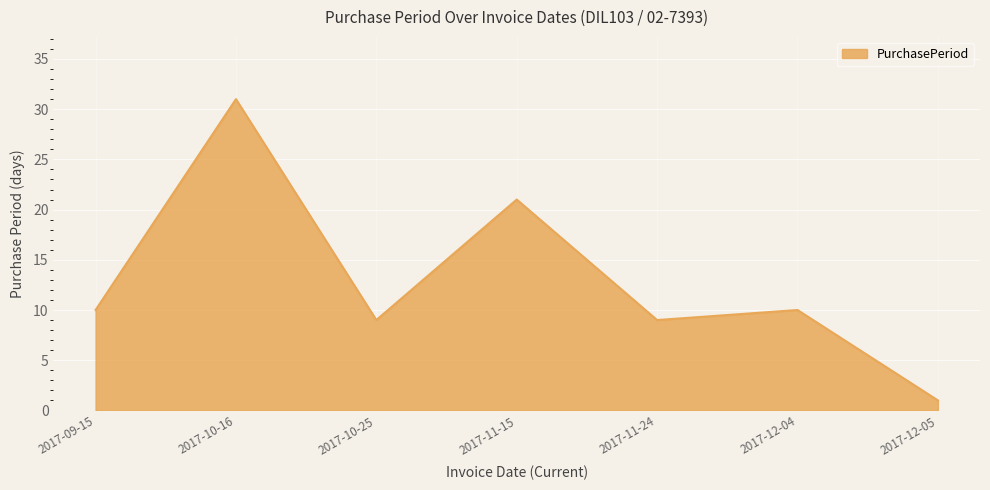

Read the value at 2017-10-16.

31